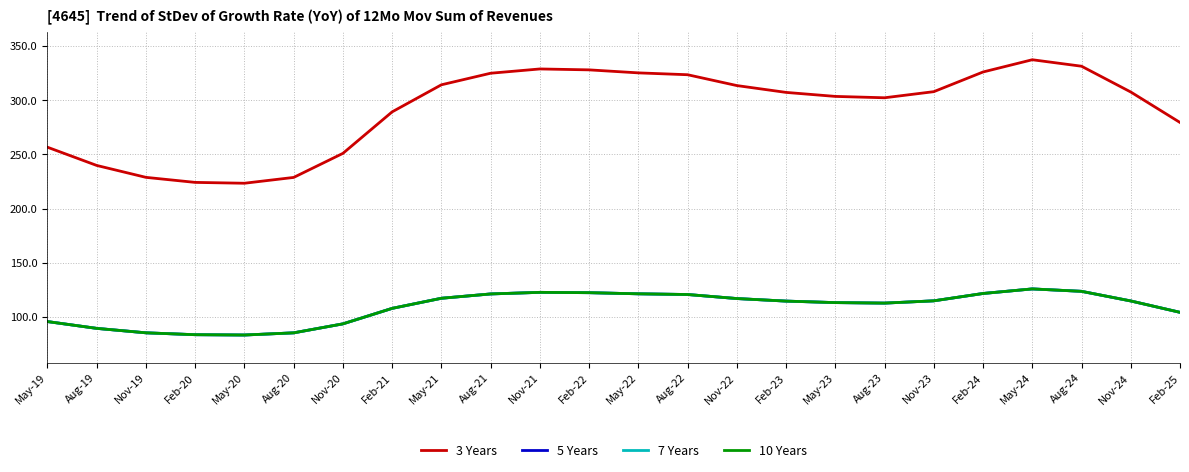

In 3 Years, how many points are higher than both neighbors (excluding endpoints)?

2